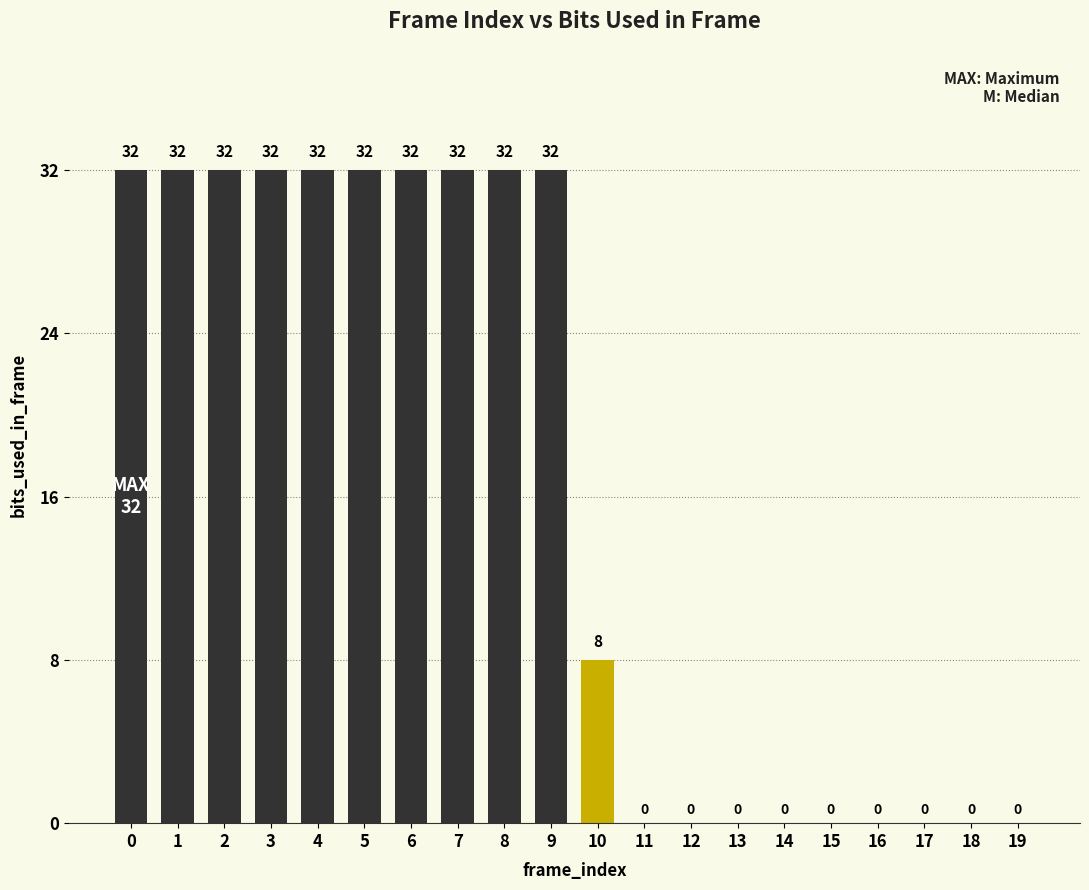

Reading right to left, list all the values displayed in this chart.

19=0	18=0	17=0	16=0	15=0	14=0	13=0	12=0	11=0	10=8	9=32	8=32	7=32	6=32	5=32	4=32	3=32	2=32	1=32	0=32